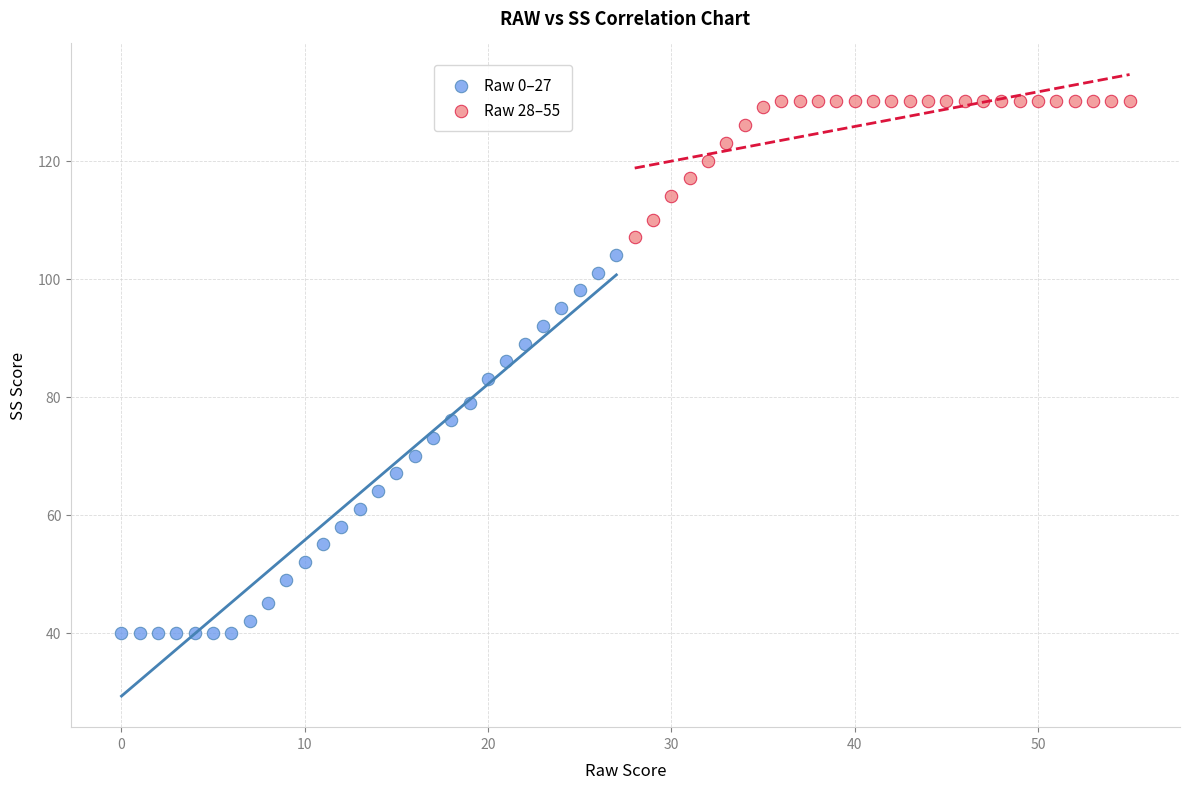

Which series reaches the maximum Y coordinate?

Raw 28–55